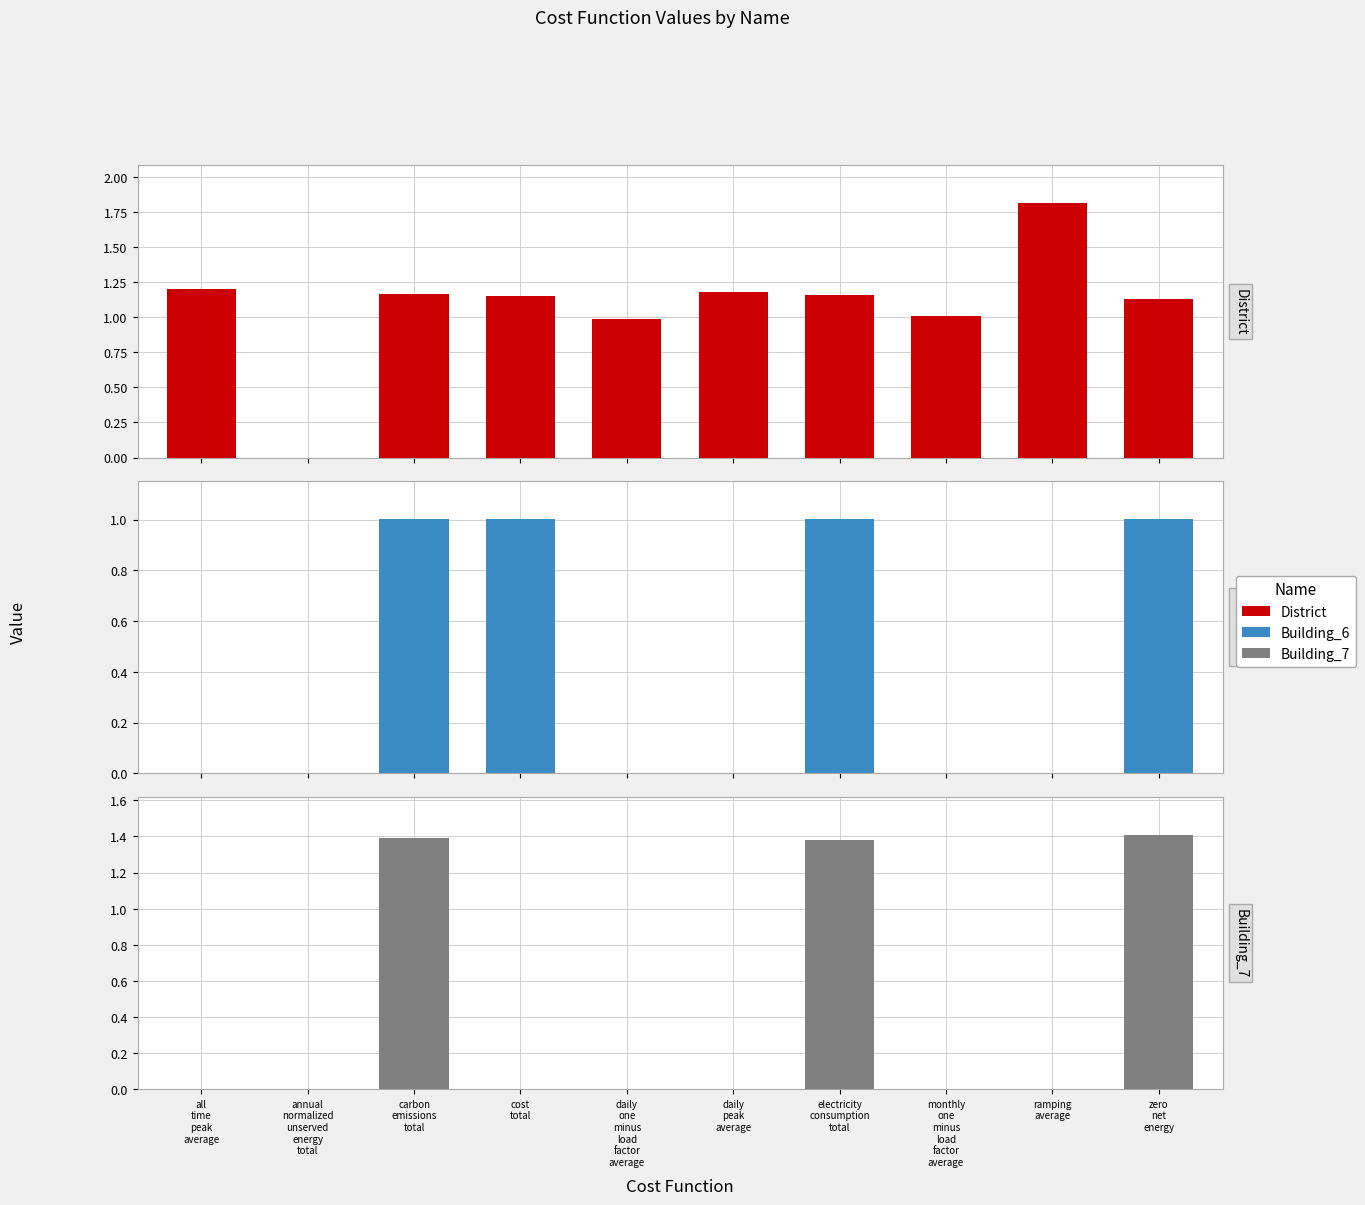

At how many categories does at least one series exceed 1?

8